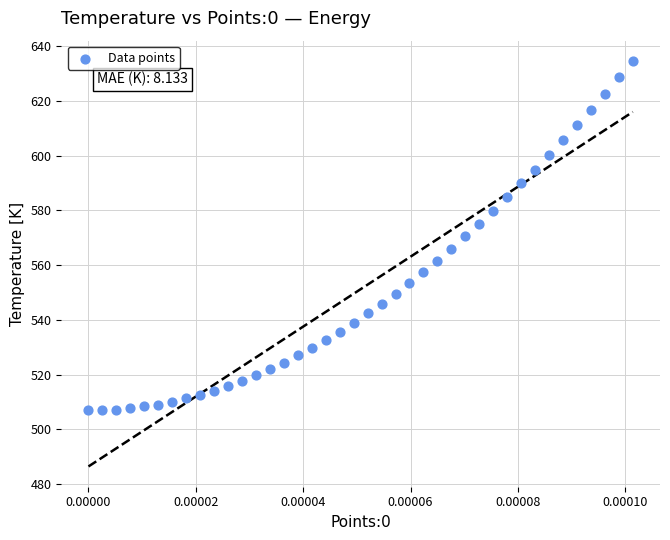

What is the range of Y values (max minus min)?

127.6